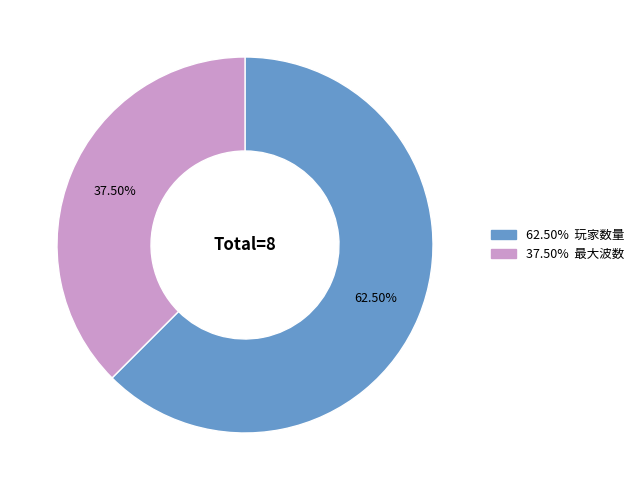

Does any single category account for the majority?

Yes